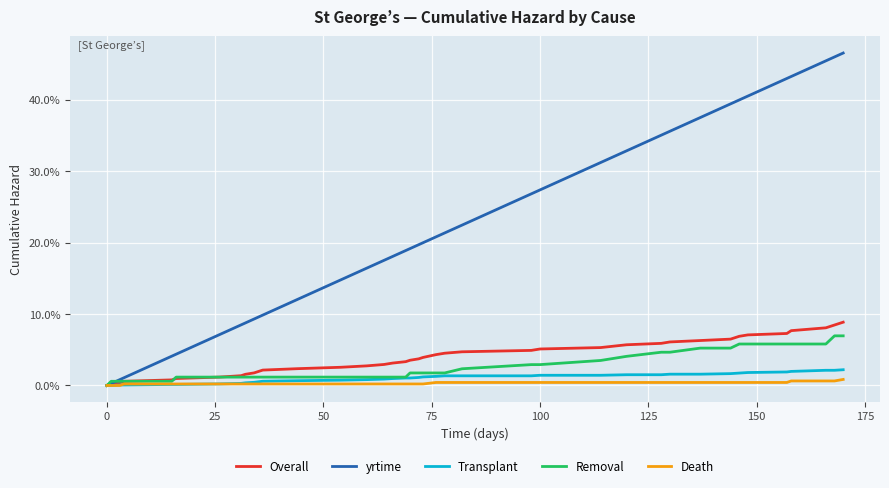

What are all the series names shown in the legend?

Overall, yrtime, Transplant, Removal, Death